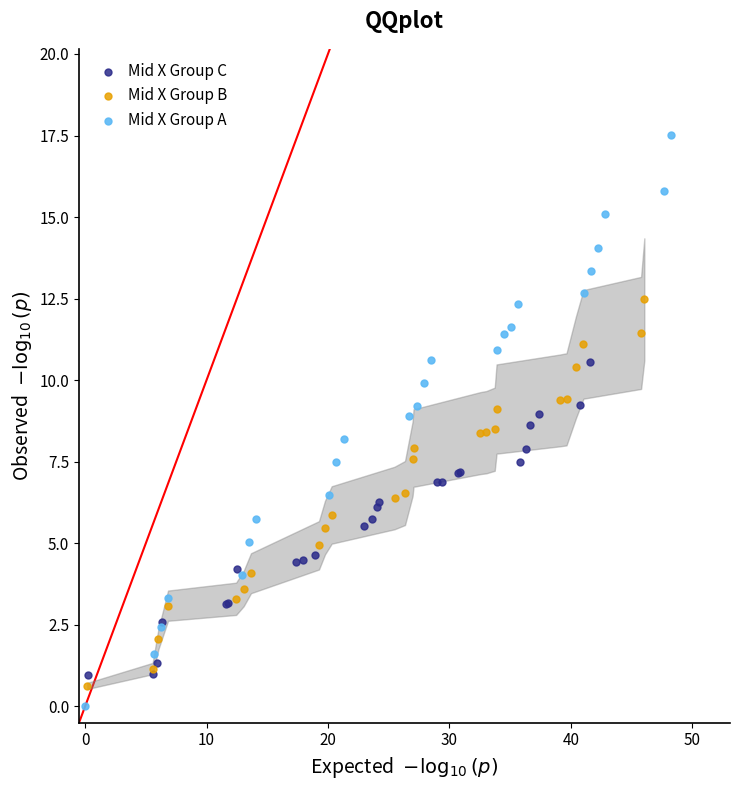

What are all the series names shown in the legend?

Mid X Group C, Mid X Group B, Mid X Group A